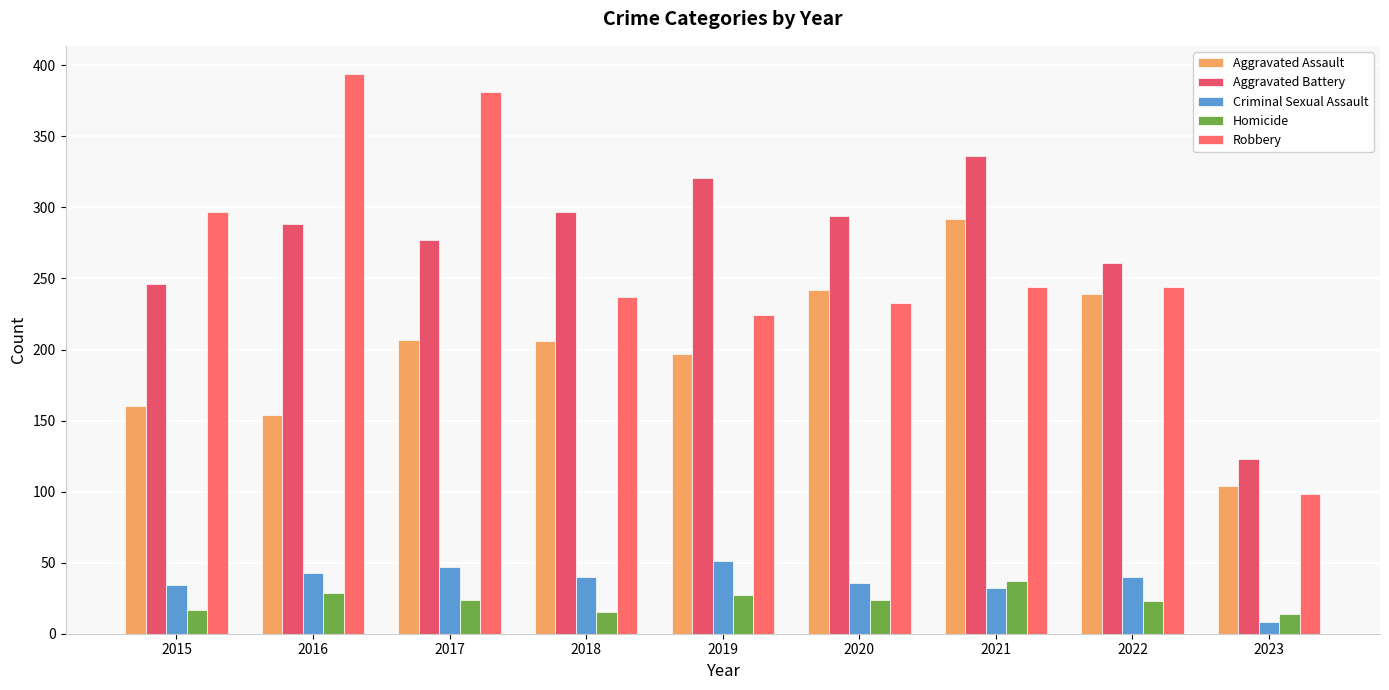

At 2021, list the series in order from largest to smallest.

Aggravated Battery, Aggravated Assault, Robbery, Homicide, Criminal Sexual Assault